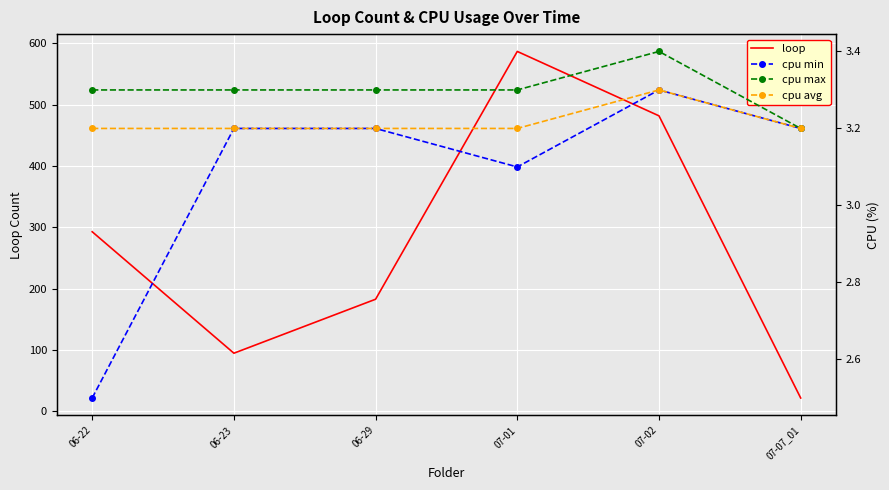

What are all the series names shown in the legend?

loop, cpu min, cpu max, cpu avg